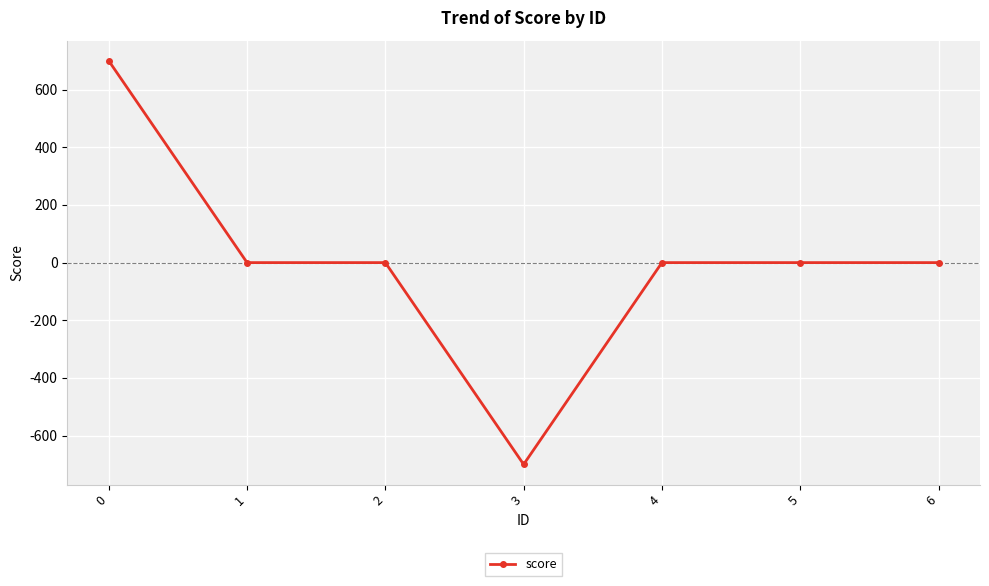

What is the difference between the maximum and second lowest values?

700